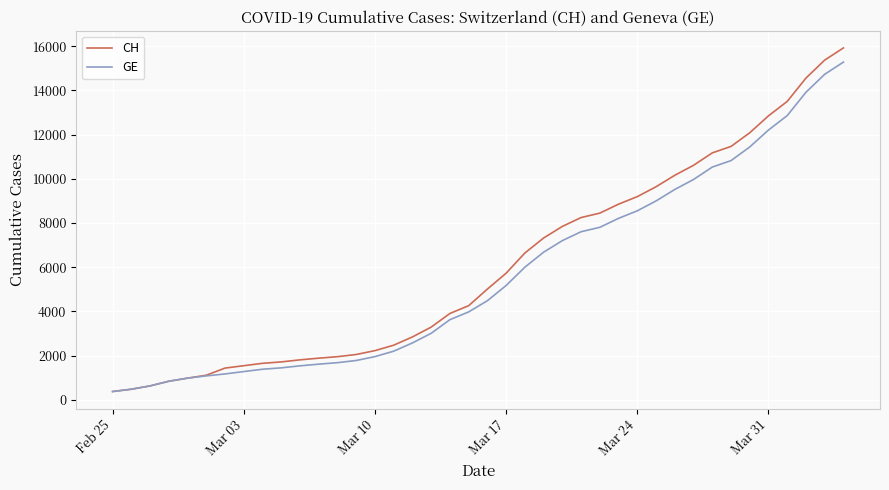

Which series has the widest spread of values?

CH